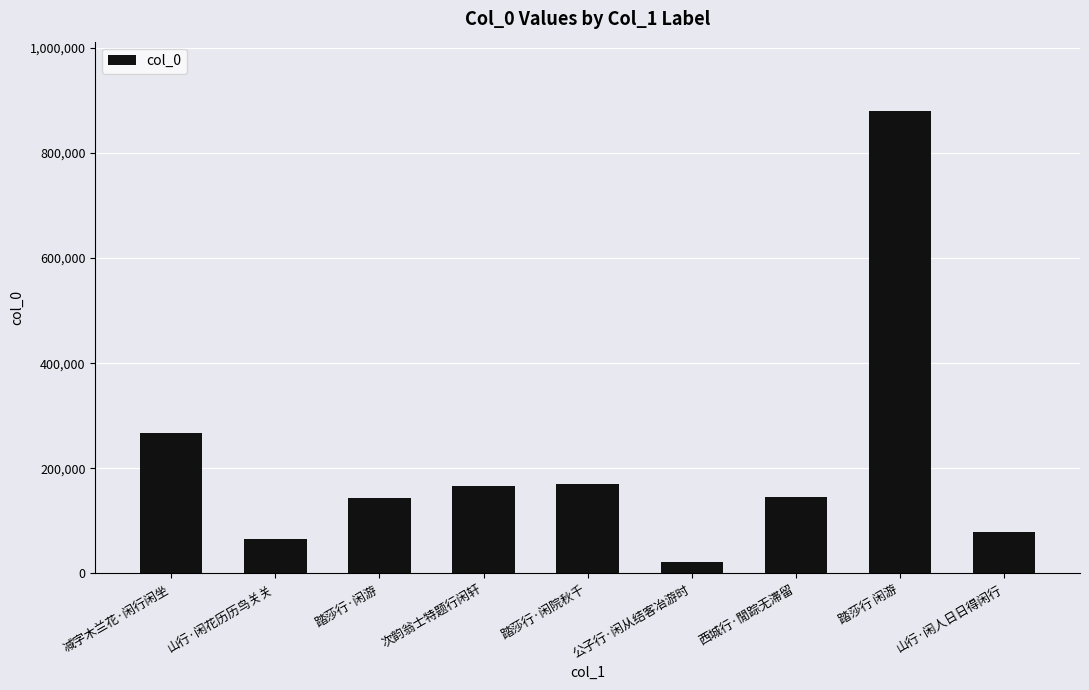

The chart shows a value of 232982 at 踏莎行 闲游. True or false?

False